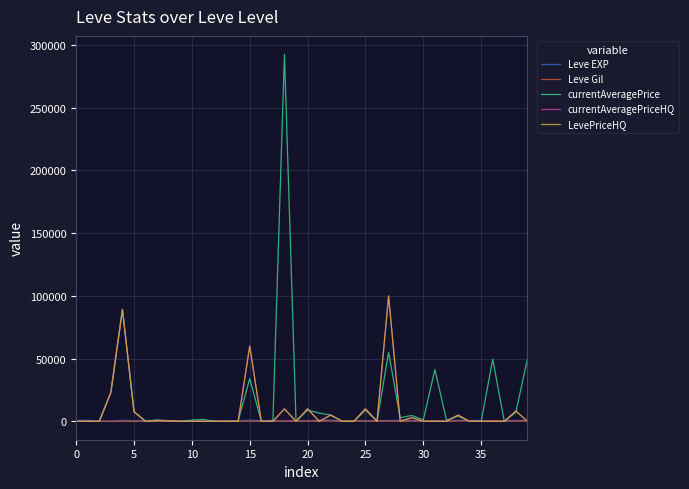

Is this an area chart (filled region under the line)?

No